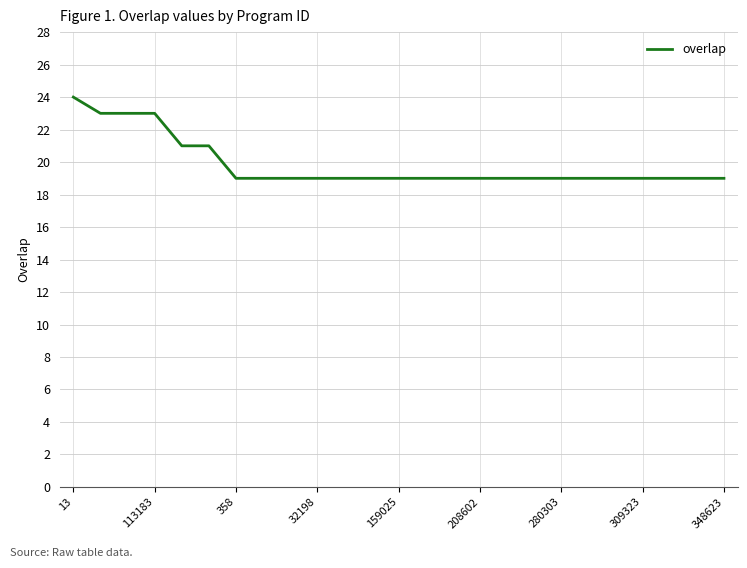

Is this an area chart (filled region under the line)?

No